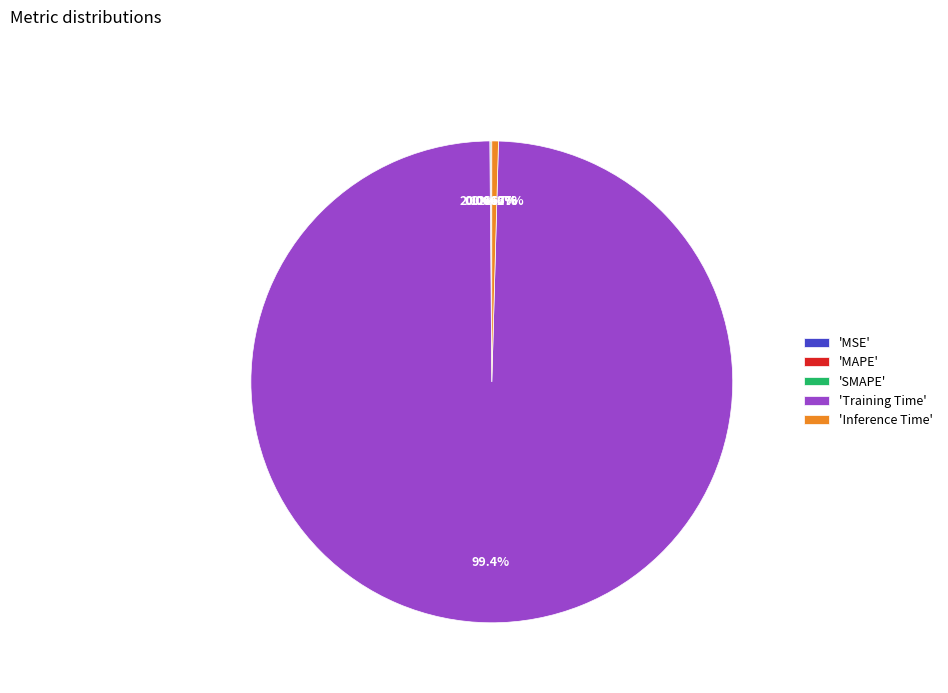

True or false: SMAPE accounts for 1% of the total.

False